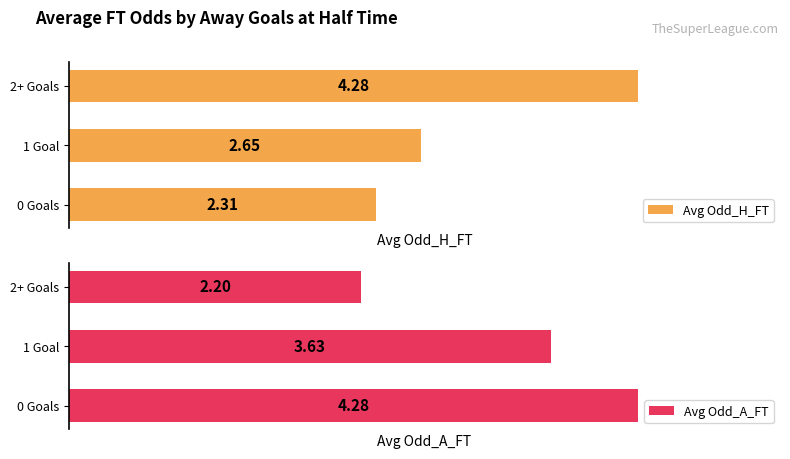

At how many categories does at least one series exceed 4?

2